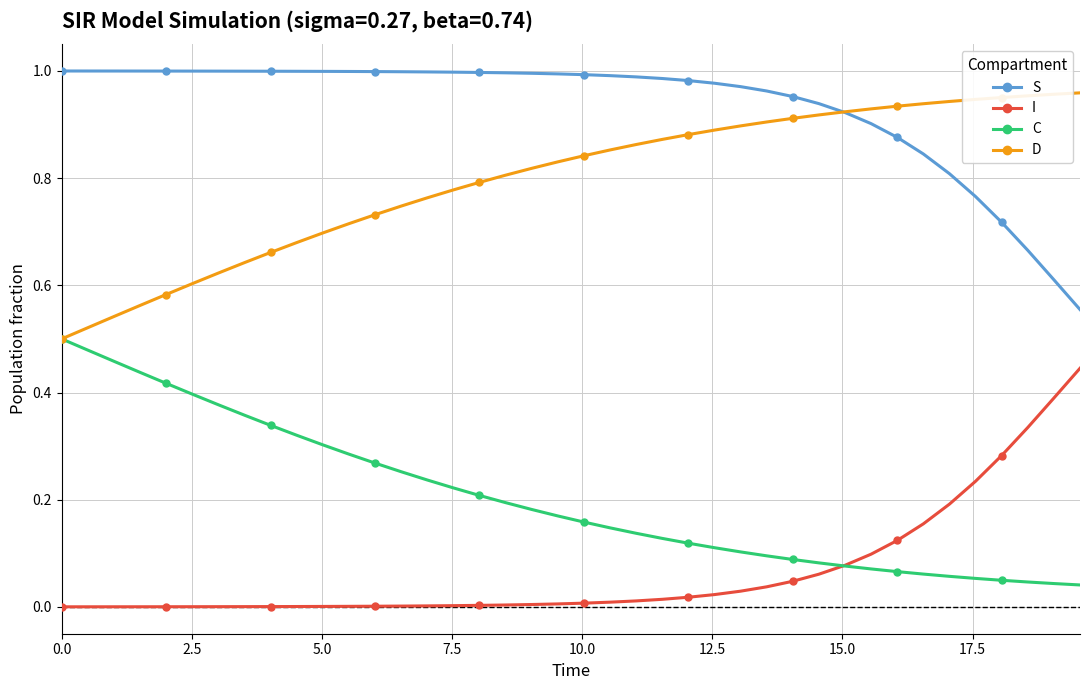

Which series has the largest total across all categories?

S